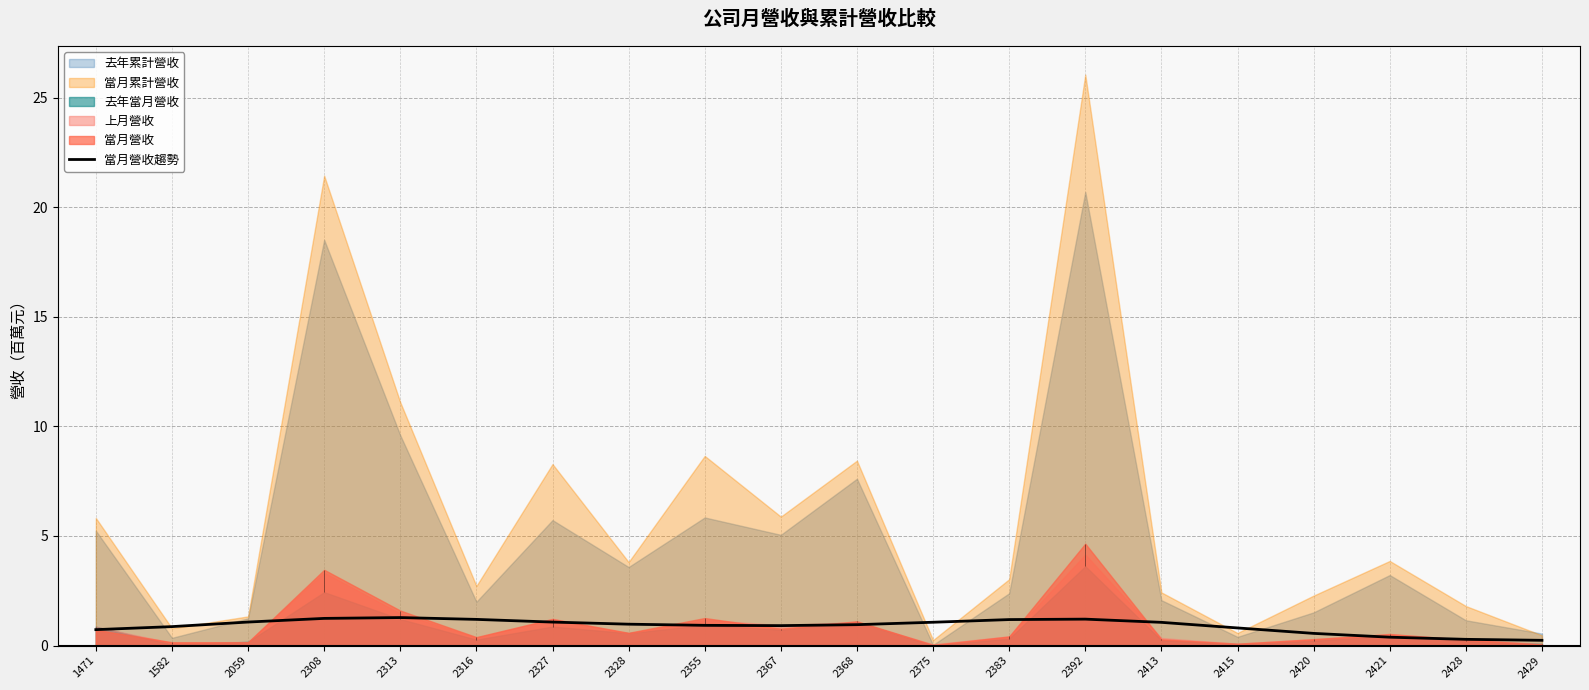

What is the value of the 15th point from the left?

1.1